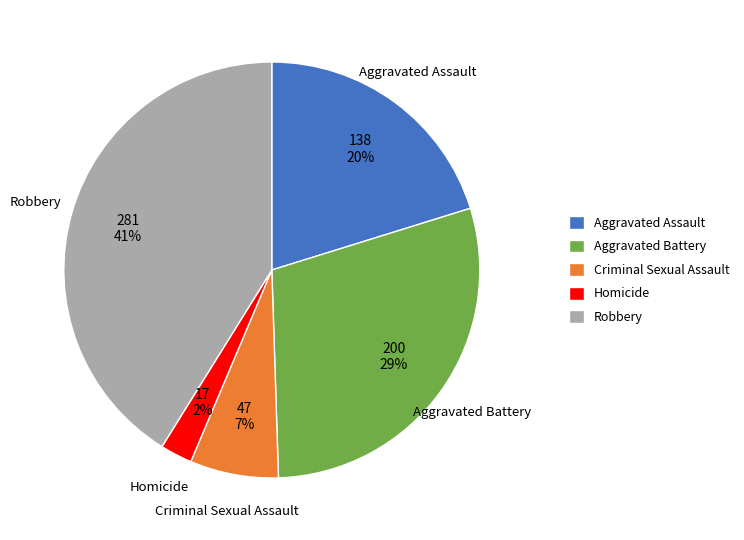

How many slices are in this pie chart?

5